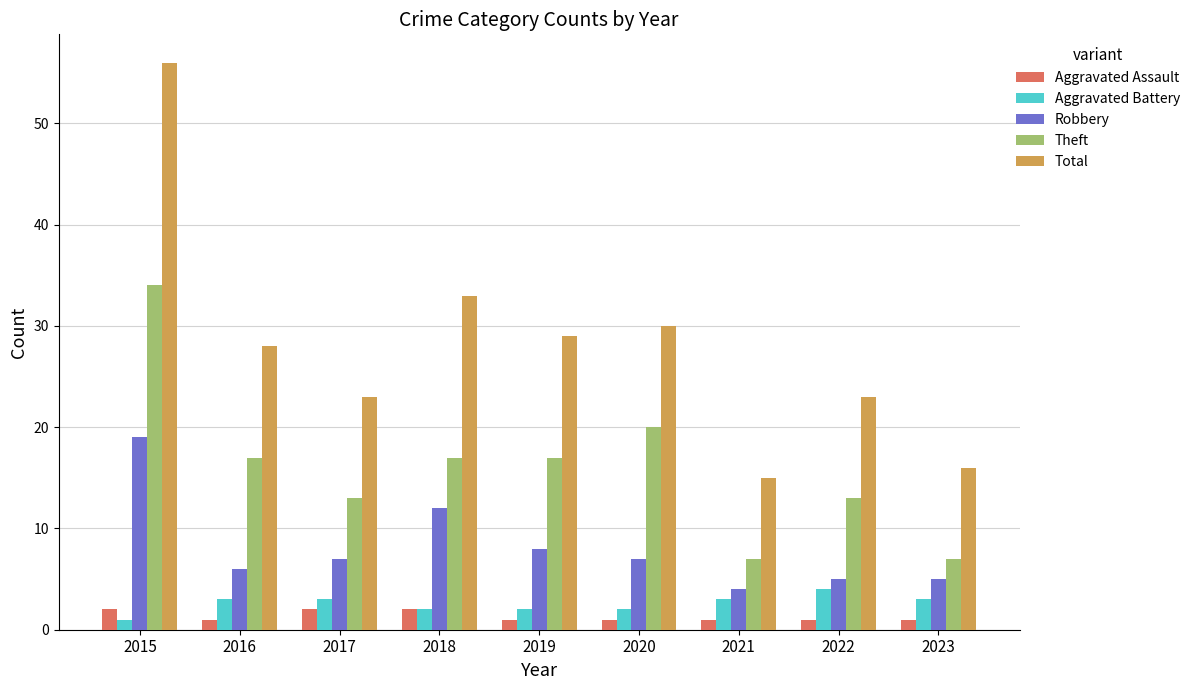

At which label does Theft first exceed 17?

2015